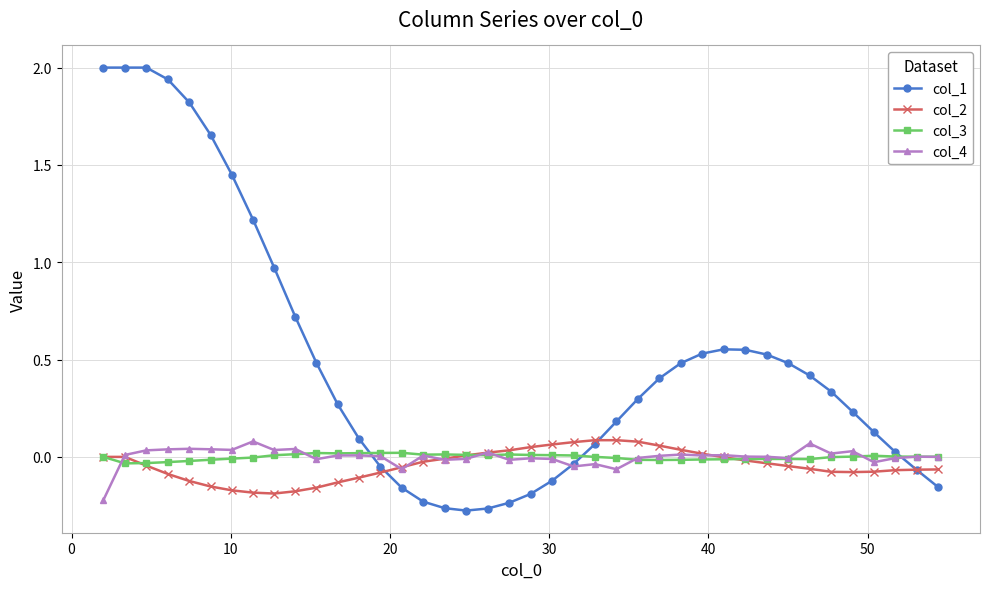

How many intersections are there between col_2 and col_1?

3